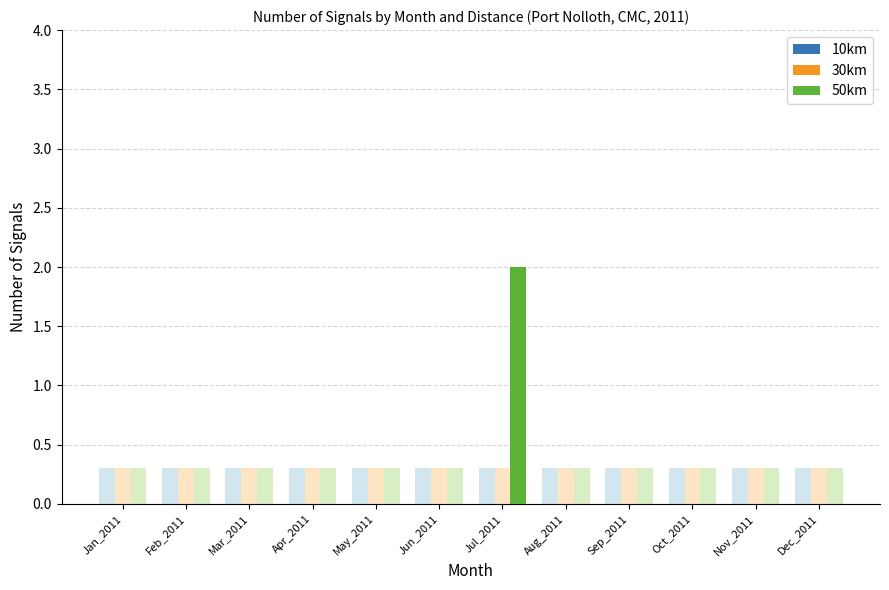

How many groups of bars are there?

12